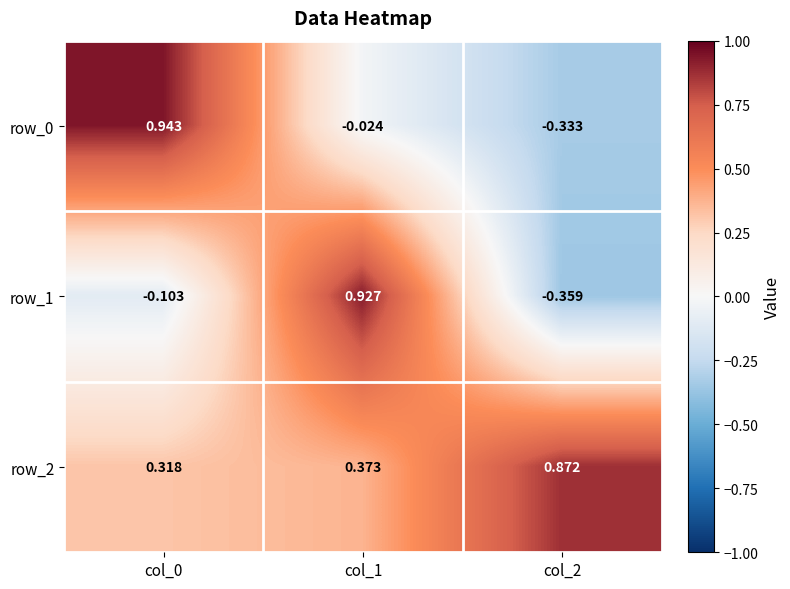

Between col_0 and col_2, which series saw the biggest shift?

row_0